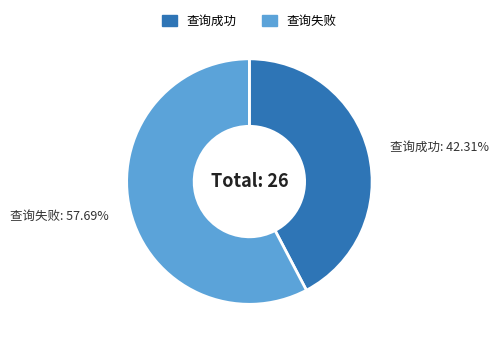

Between 查询失败 and 查询成功, which is larger?

查询失败